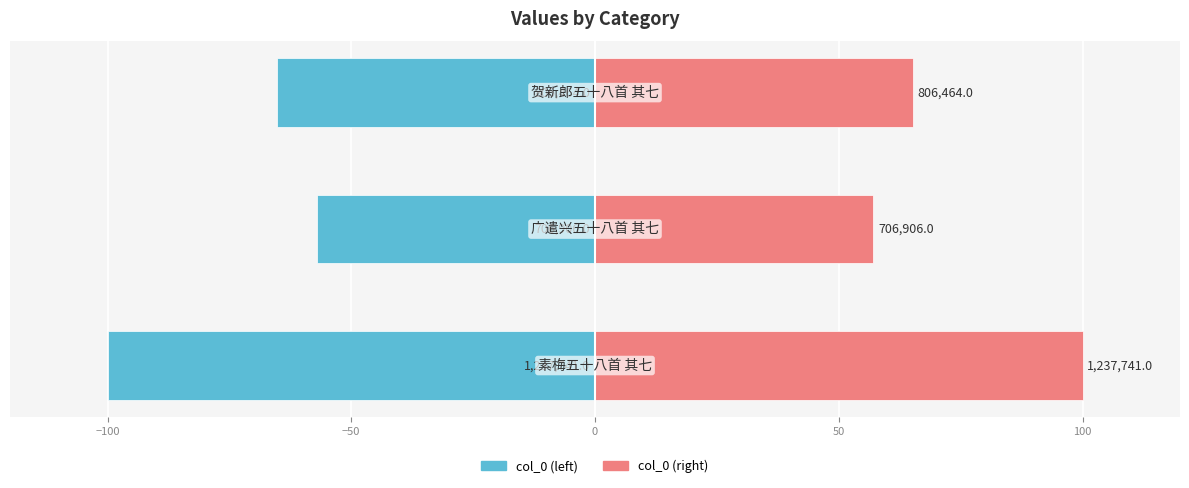

Between −150 and −50, which is larger?

−50